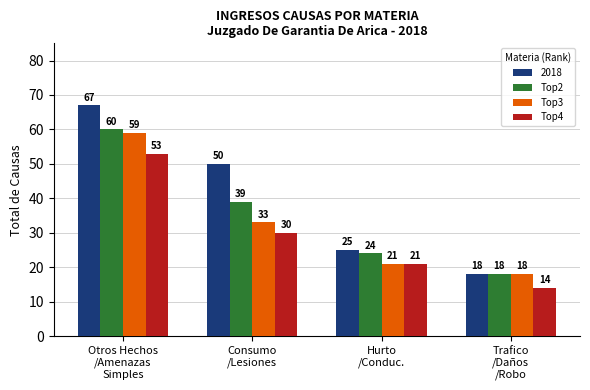

Are the bars horizontal?

No